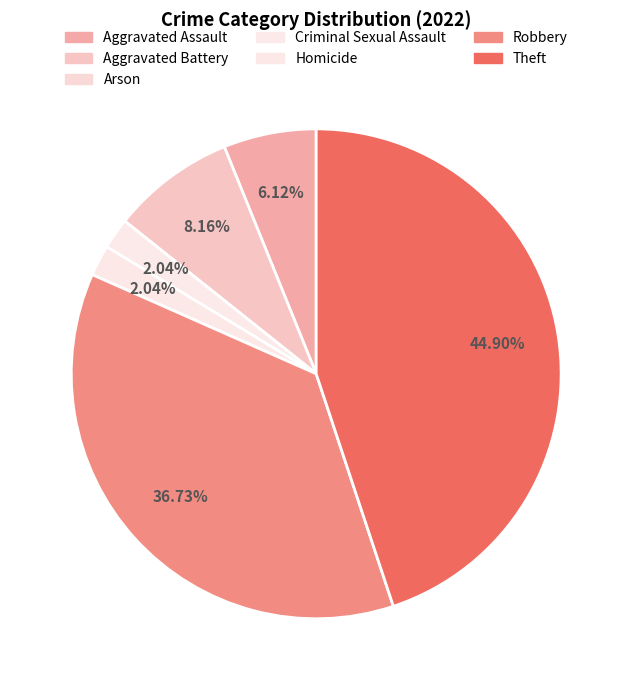

What is the largest slice in the pie chart?

Theft